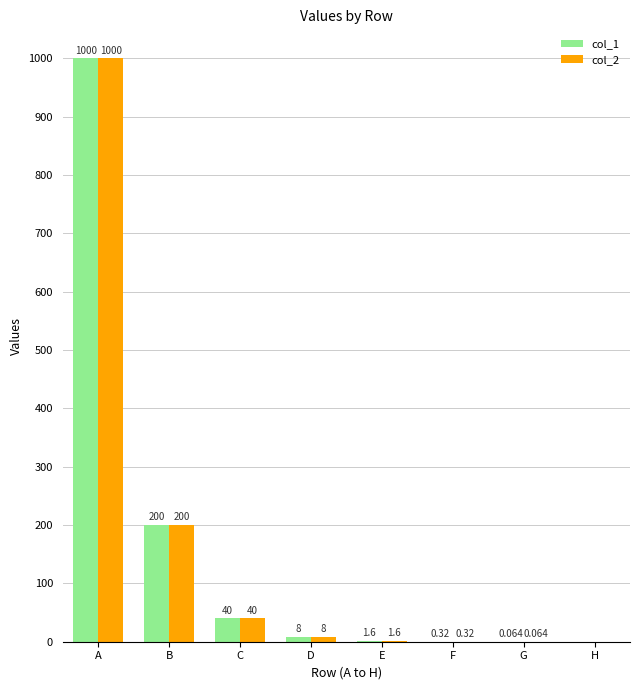

At which label does col_1 first exceed 8?

A